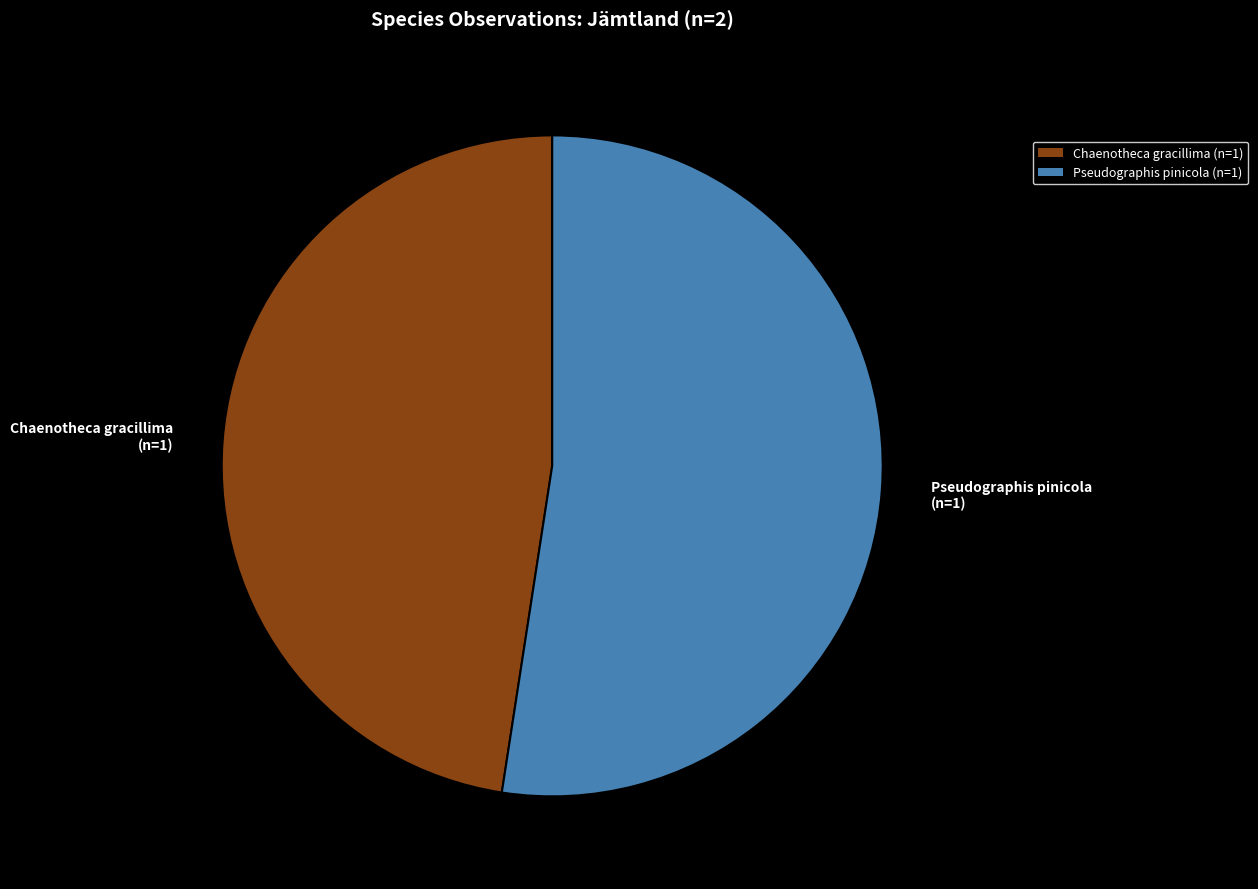

True or false: Pseudographis pinicola (n=1) accounts for 66% of the total.

False